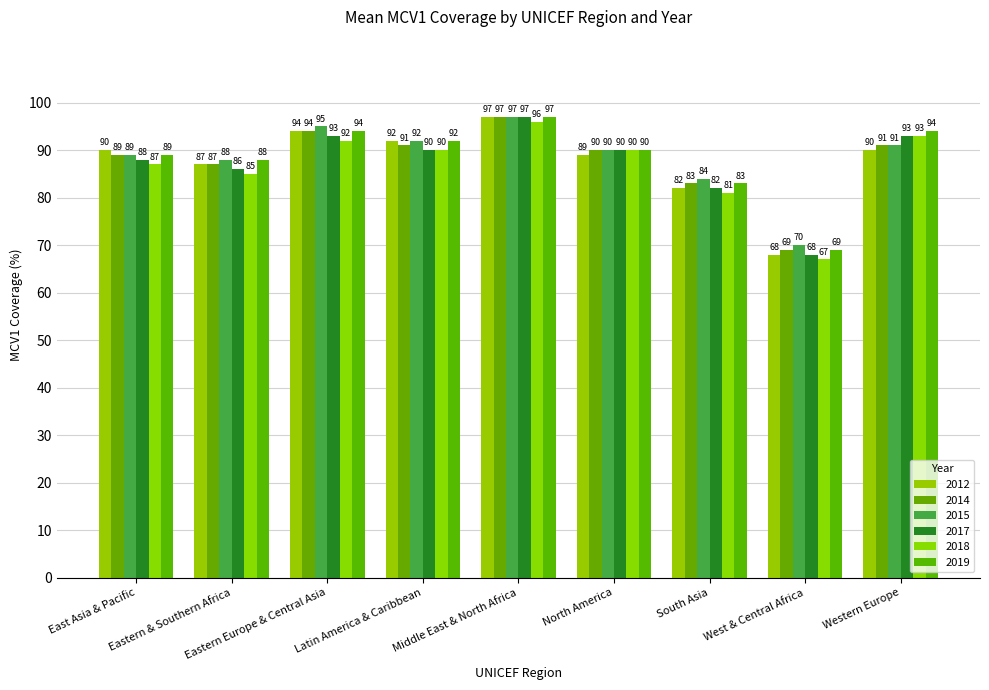

At which category is the sum across all series the highest?

Middle East & North Africa